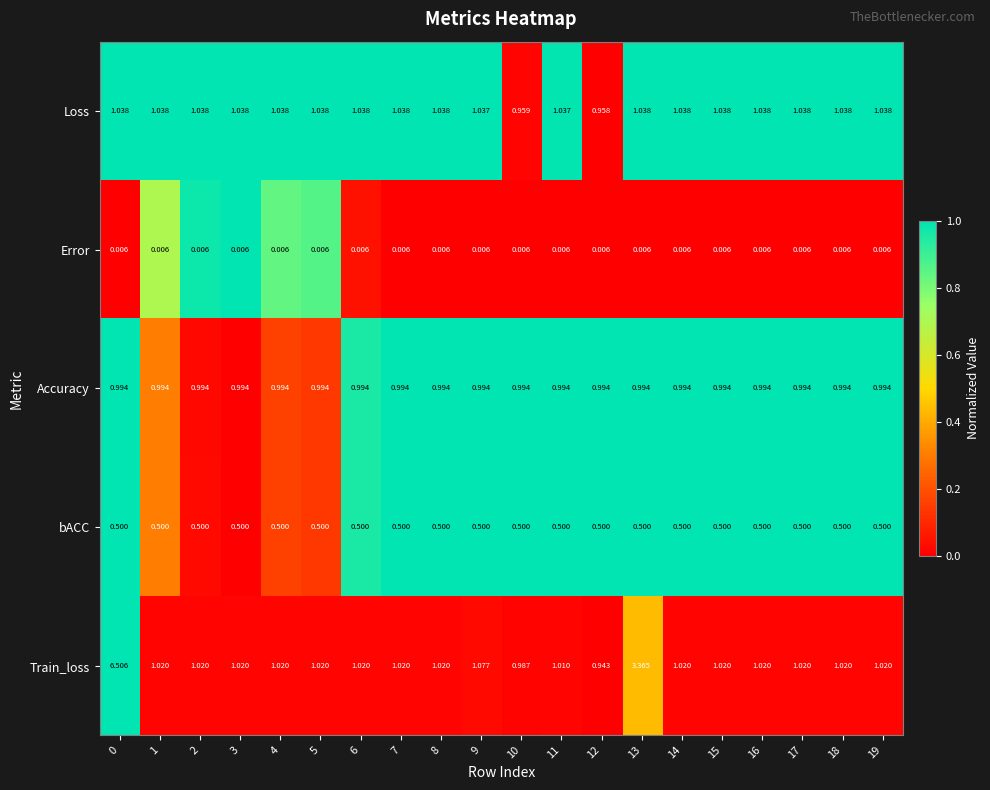

Rank the series at 10 from highest to lowest value.

Accuracy, Train_loss, Loss, bACC, Error